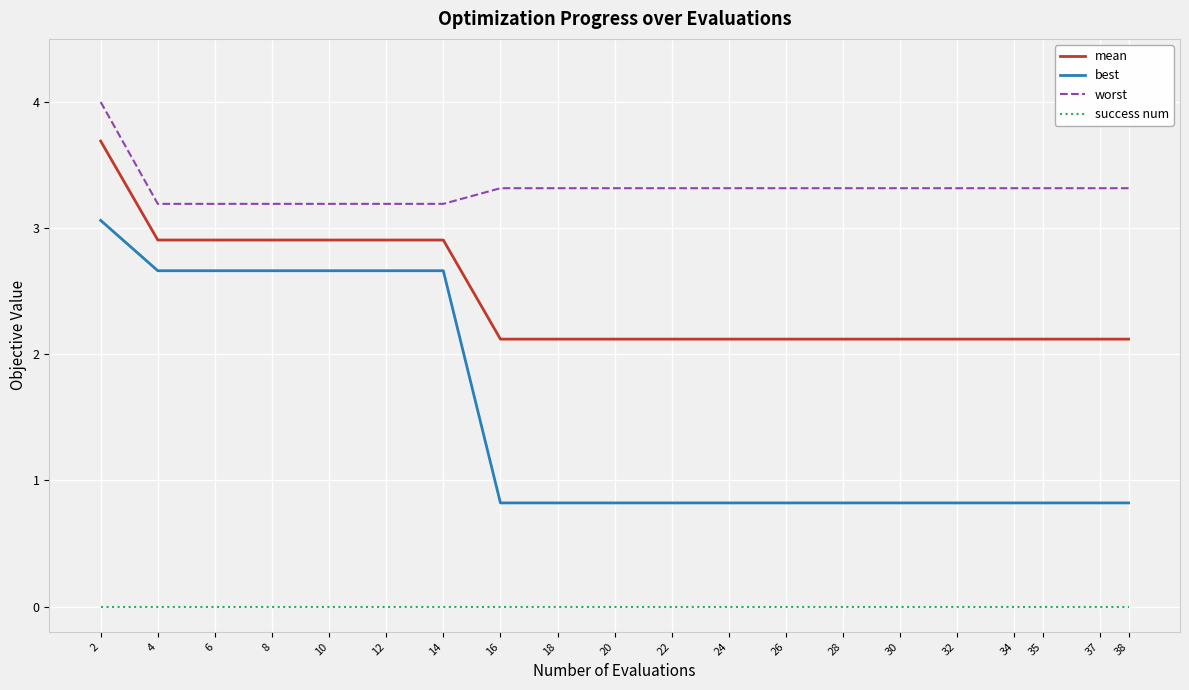

Which series has the largest total across all categories?

worst